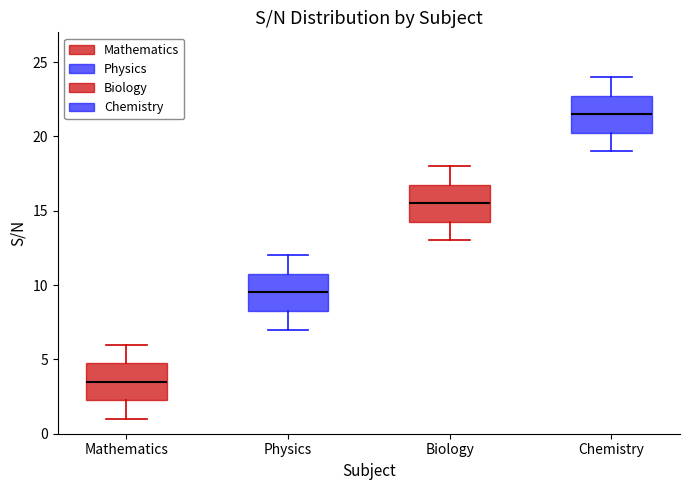

Reading left to right, transcribe this box plot: for each box, give where its median line is, the range the box spans, and where its two whiskers end, as read against the y-axis. The values are not printed on the chart, so give them approximately, as read against the axis.

Mathematics: median 3.5, box 2.5 to 5.0, whiskers 1.0 to 6.0
Physics: median 9.5, box 8.5 to 11.0, whiskers 7.0 to 12.0
Biology: median 15.5, box 14.5 to 17.0, whiskers 13.0 to 18.0
Chemistry: median 21.5, box 20.5 to 23.0, whiskers 19.0 to 24.0